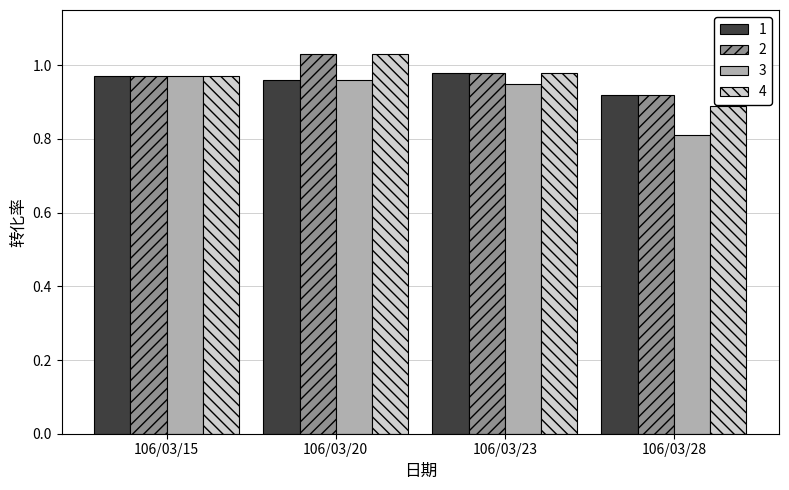

Is it true that 1 equals 0.2 at 106/03/28?

False